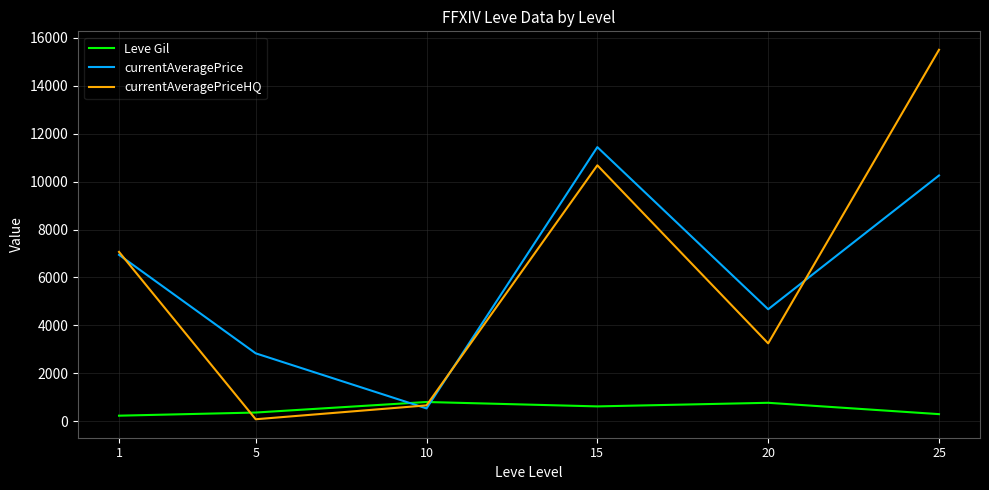

The value of currentAveragePrice at 1 is 6944.3. True or false?

True